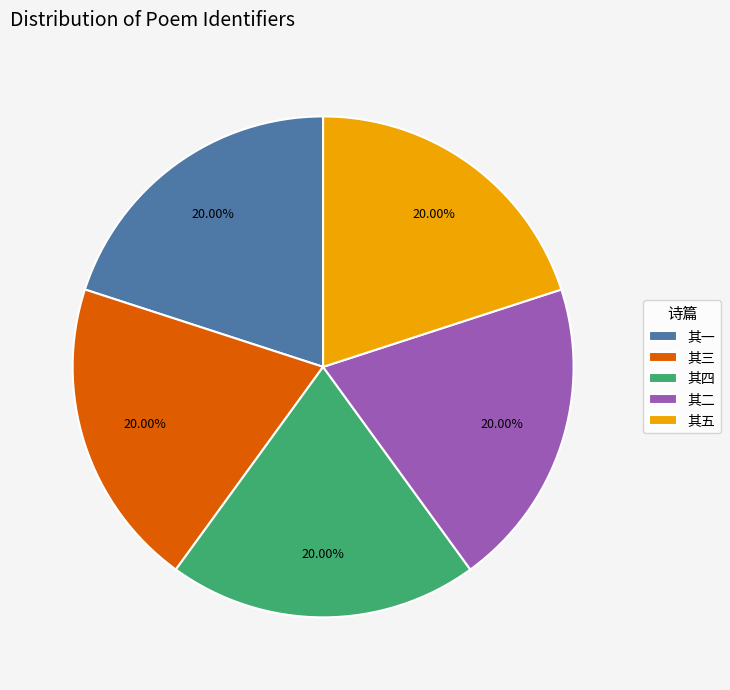

What is the ratio of the value at 其一 to the value at 其三?

1.0